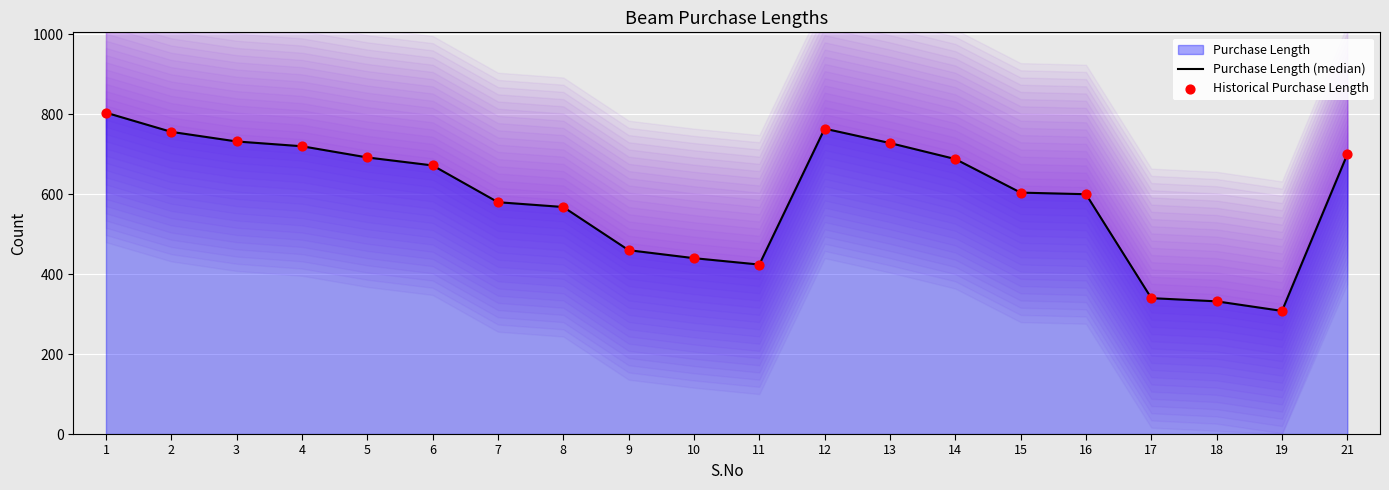

What is the total value across all series at 21?

1400